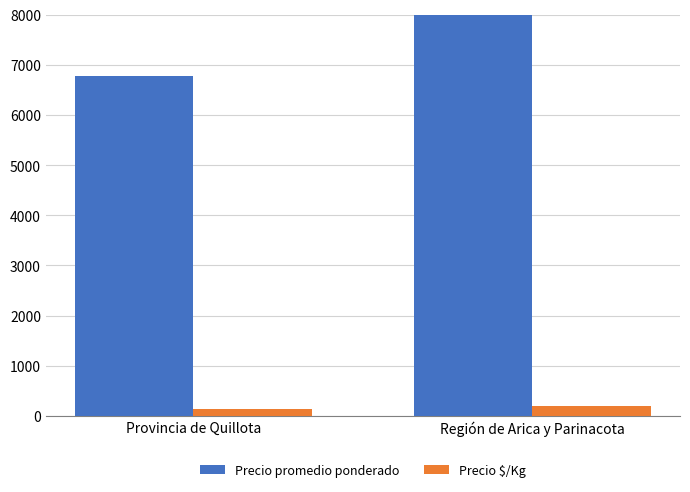

Reading right to left, what are all the values shown in this chart?

Precio promedio ponderado: Región de Arica y Parinacota=11549	Provincia de Quillota=6766
Precio $/Kg: Región de Arica y Parinacota=193	Provincia de Quillota=130